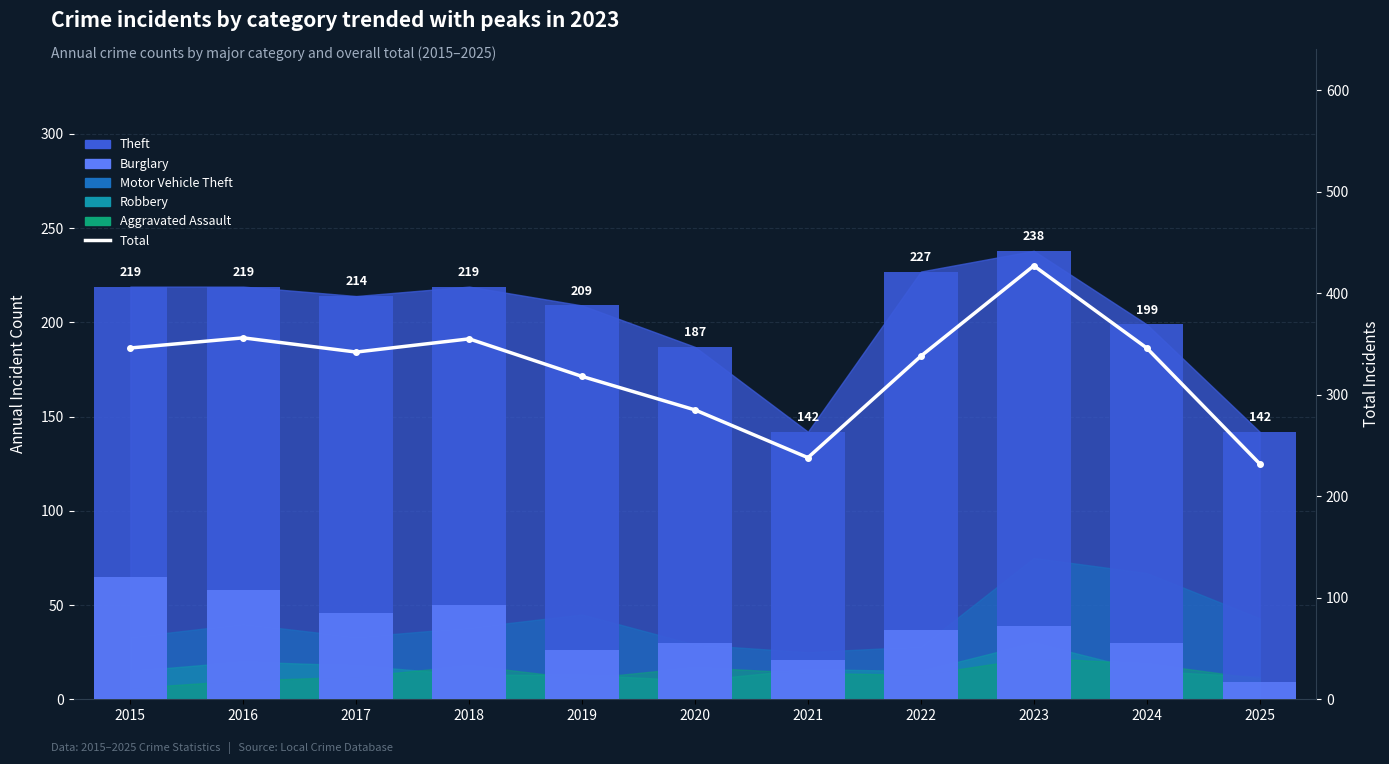

Reading left to right, what are all the values shown in this chart?

Theft: 2015=219	2016=219	2017=214	2018=219	2019=209	2020=187	2021=142	2022=227	2023=238	2024=199	2025=142
Burglary: 2015=65	2016=58	2017=46	2018=50	2019=26	2020=30	2021=21	2022=37	2023=39	2024=30	2025=9
Total: 2015=346	2016=356	2017=342	2018=355	2019=318	2020=285	2021=238	2022=338	2023=427	2024=346	2025=232